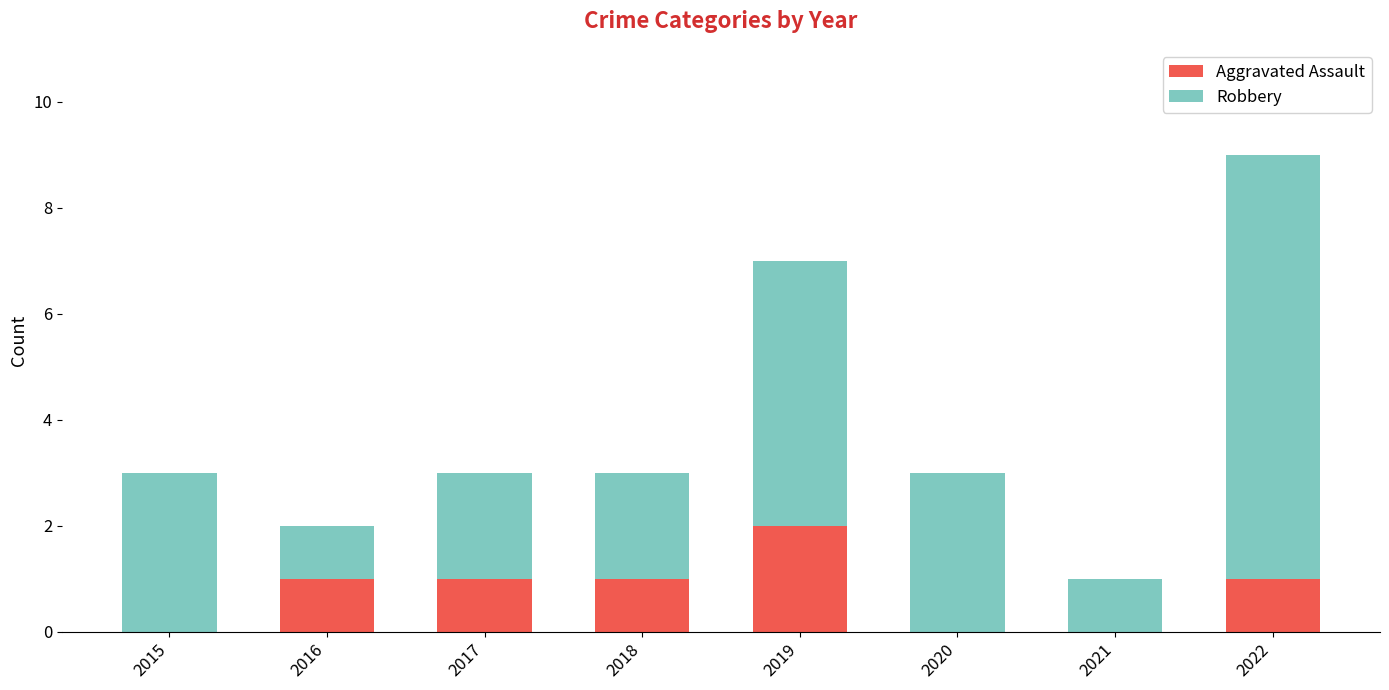

At which category is the sum across all series the highest?

2022